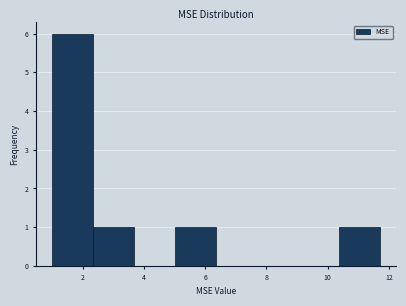

How tall is the bar that spans 1.0 to 2.4 on the x-axis? Neither the bar edges nor the heights are printed on the chart, so give them approximately, as read against the axes.

6